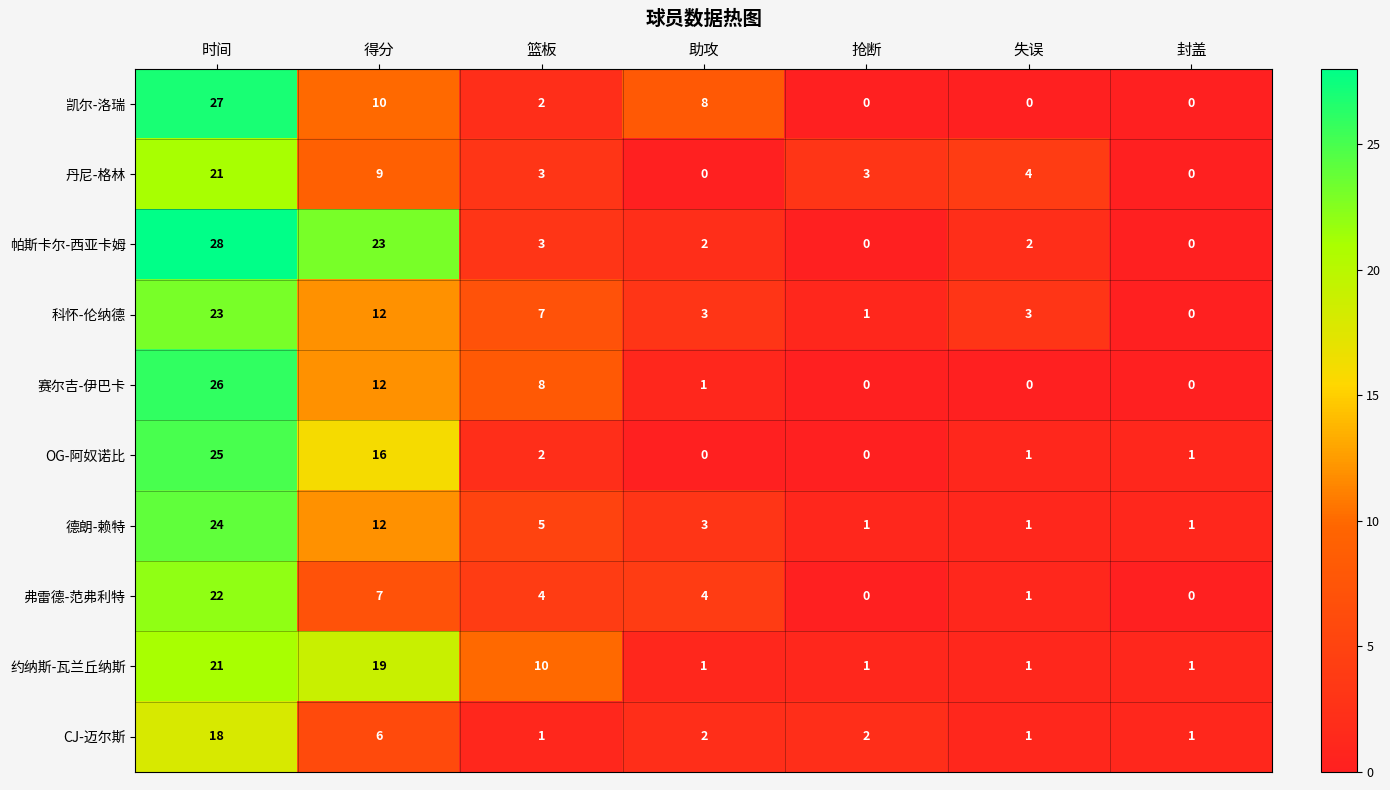

What is the total value across all series at 助攻?

24